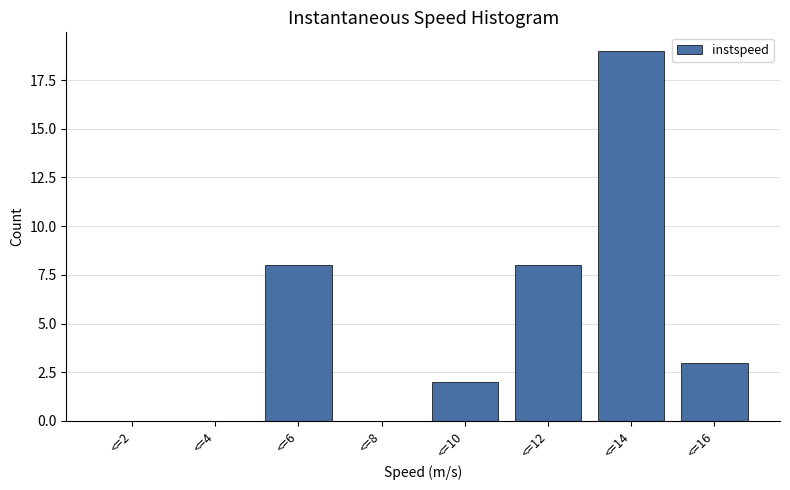

Reading left to right, what are all the values shown in this chart?

<=2=0	<=4=0	<=6=8	<=8=0	<=10=2	<=12=8	<=14=19	<=16=3